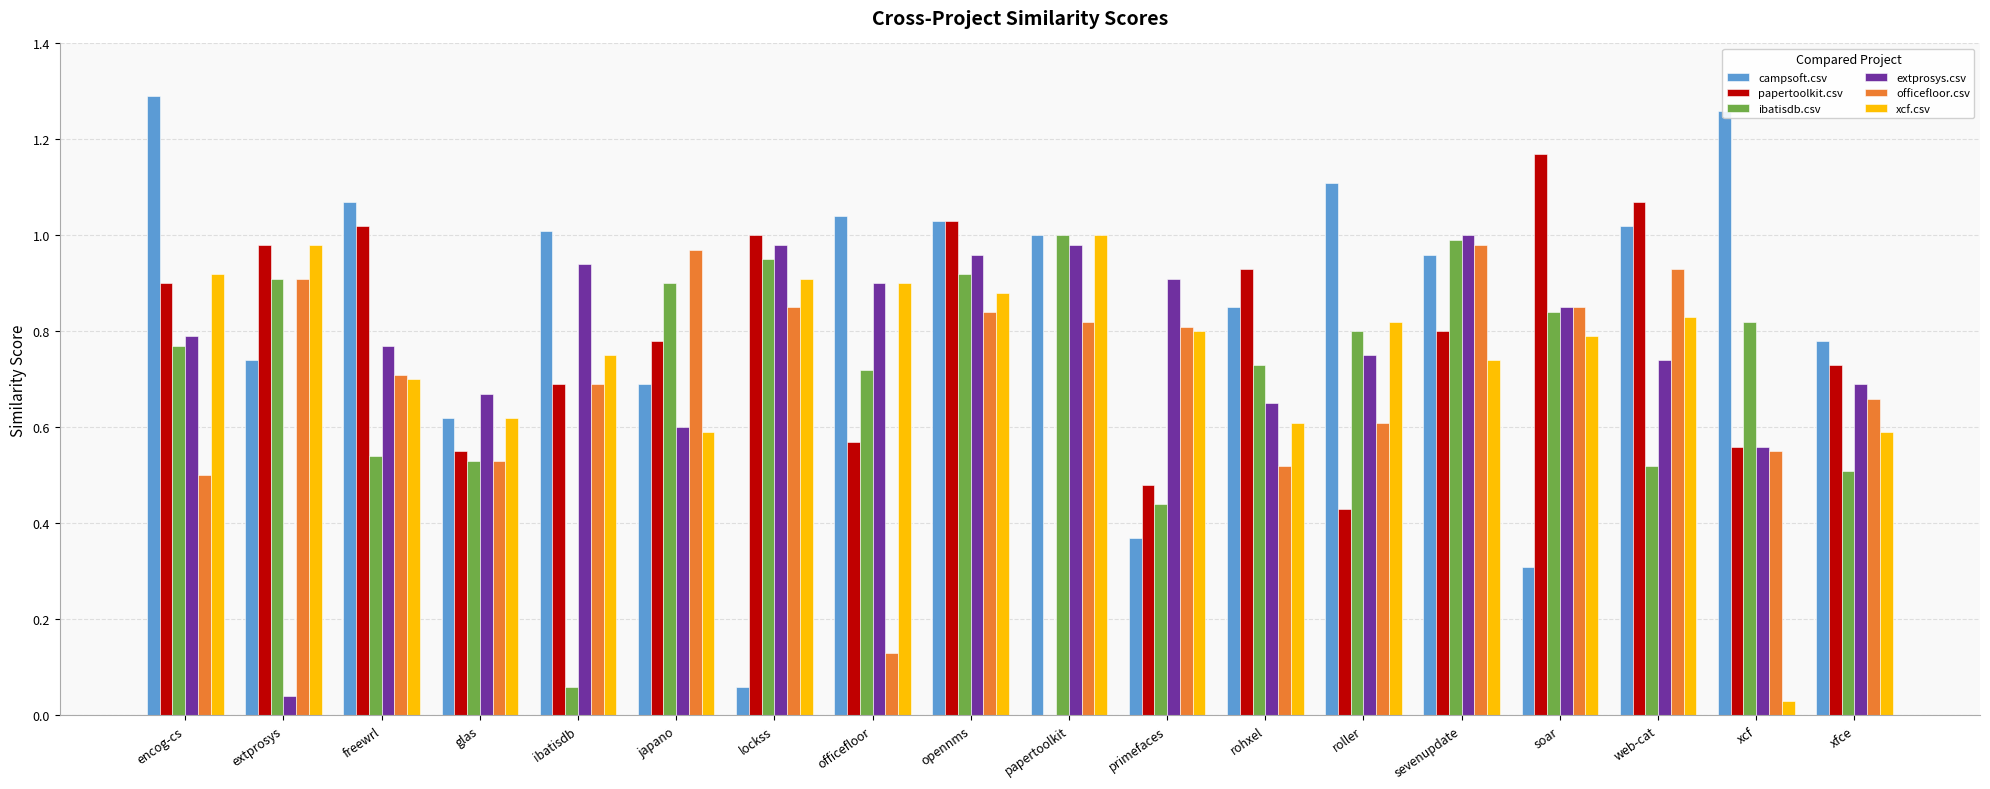

Which category has the highest value across all series?

encog-cs